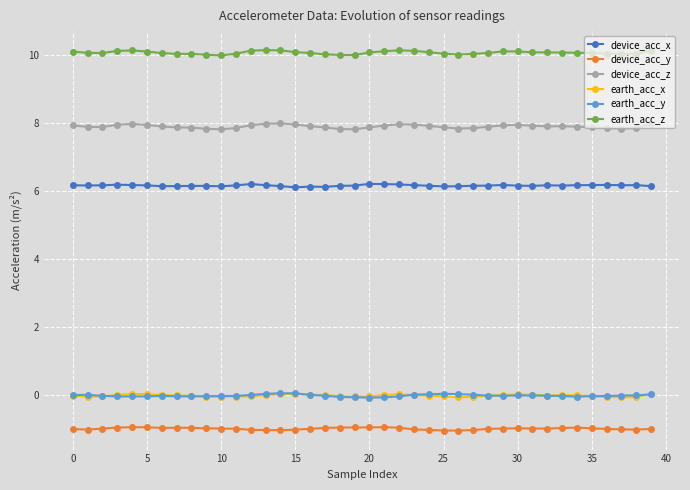

True or false: device_acc_y and device_acc_x intersect in this chart.

False